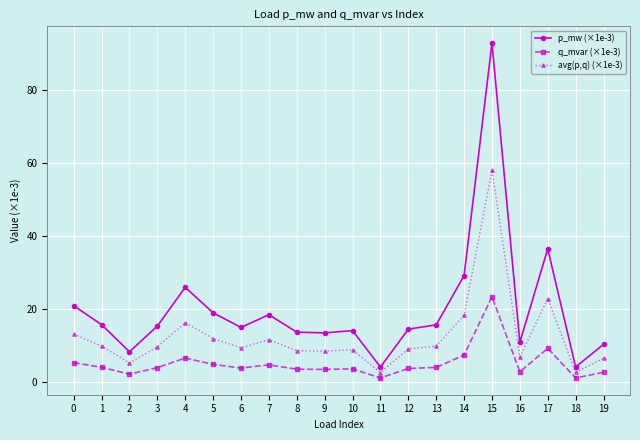

Which category has the highest value across all series?

15